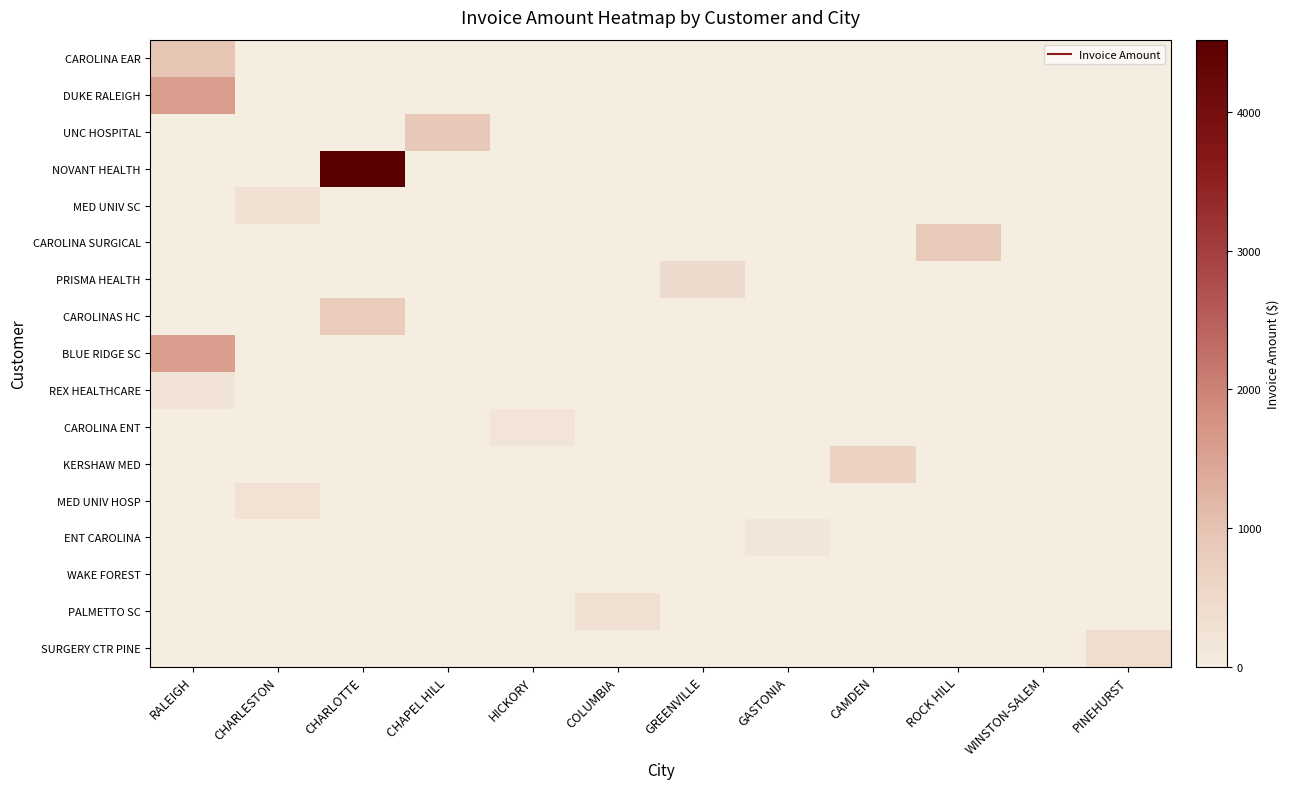

Which label corresponds to the largest value in the chart?

CHARLOTTE